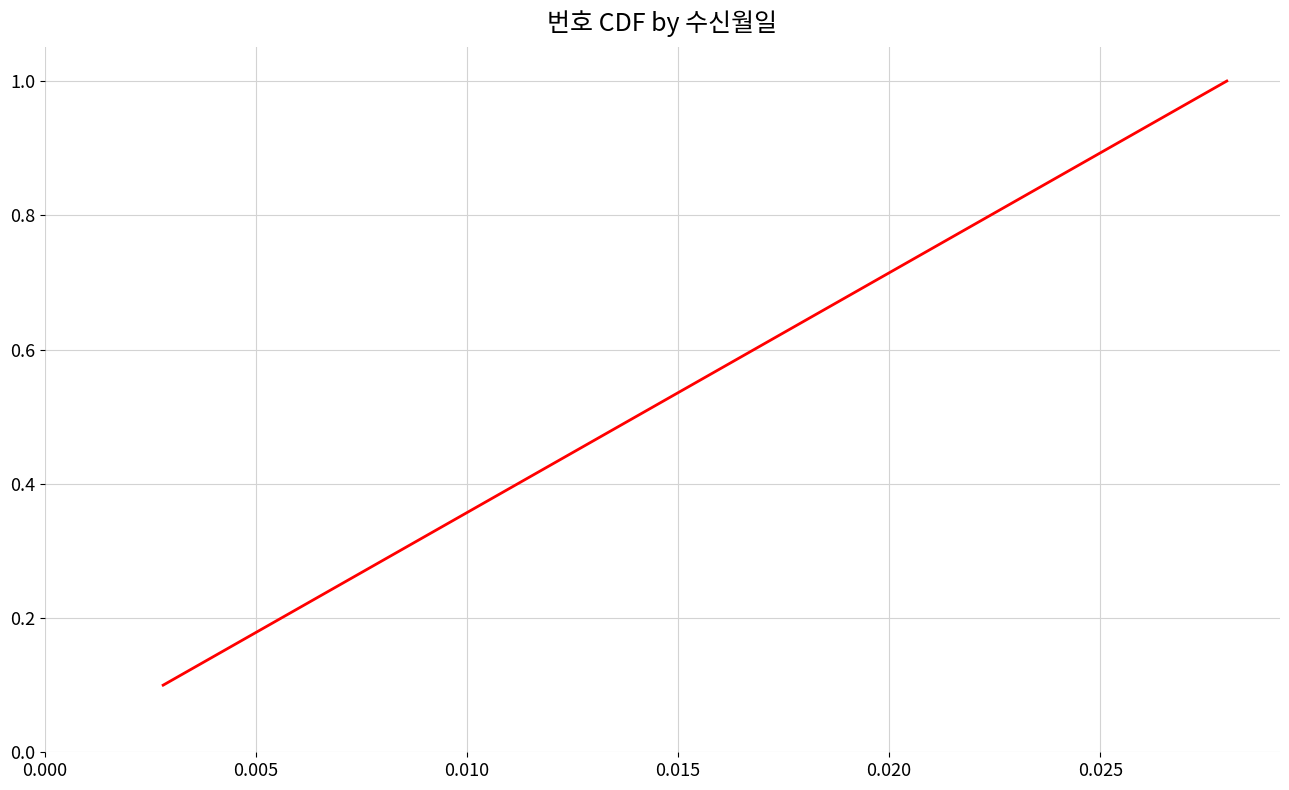

What is the difference between the maximum and minimum values?

0.9